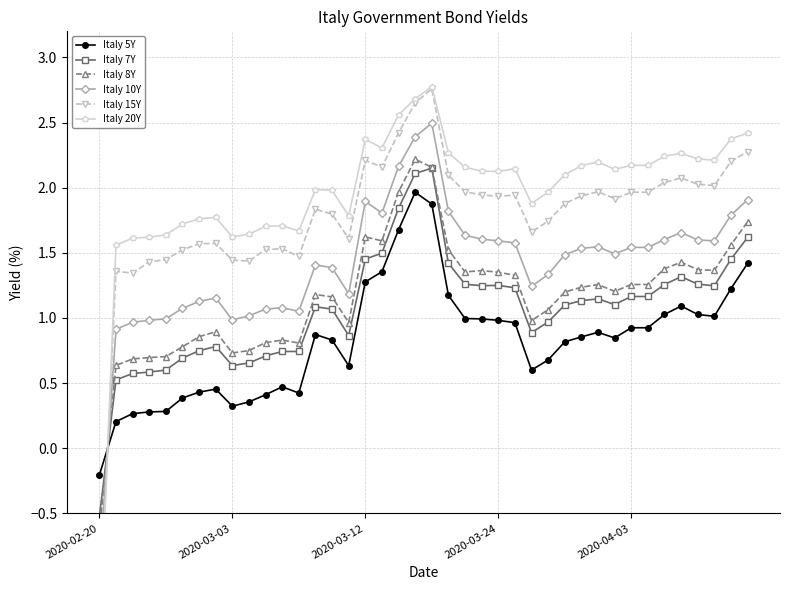

Does the chart have visible grid lines?

Yes